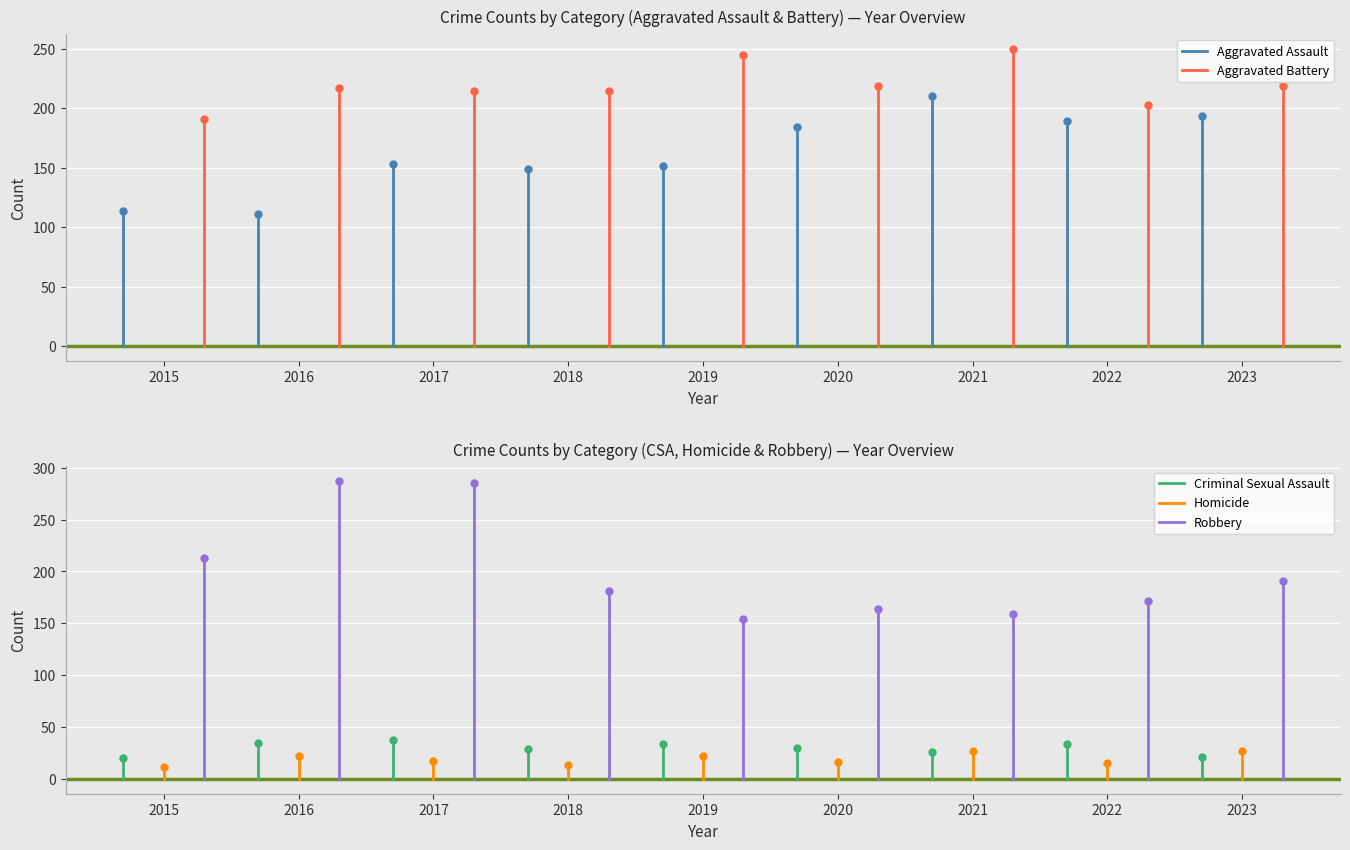

True or false: Aggravated Battery and Homicide intersect in this chart.

False